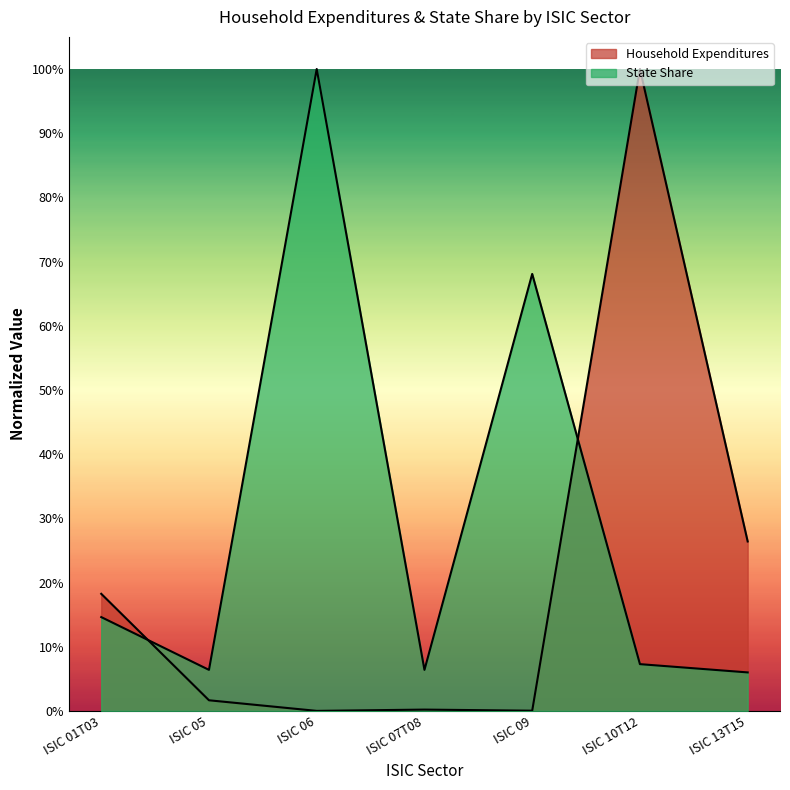

At how many categories does at least one series exceed 0?

7